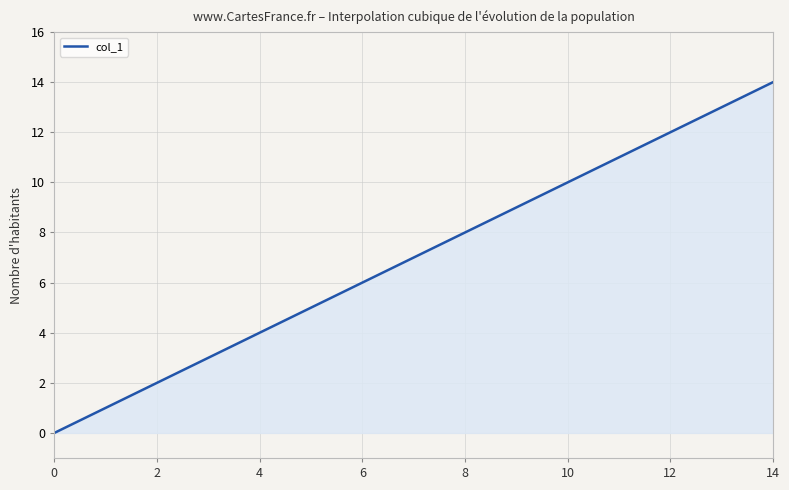

What is the difference between the maximum and minimum values?

14